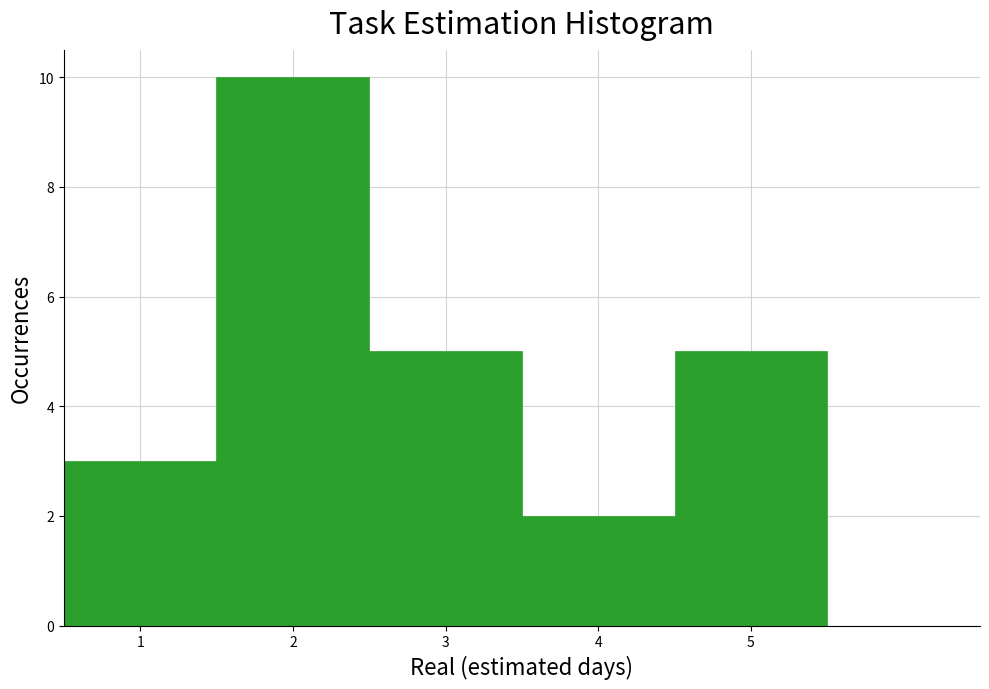

Reading left to right, transcribe this chart: for each bar, give the range it covers on the x-axis and its height. The values are not printed on the chart, so give them approximately, as read against the axis.

0.5 to 1.5: 3
1.5 to 2.5: 10
2.5 to 3.5: 5
3.5 to 4.5: 2
4.5 to 5.5: 5